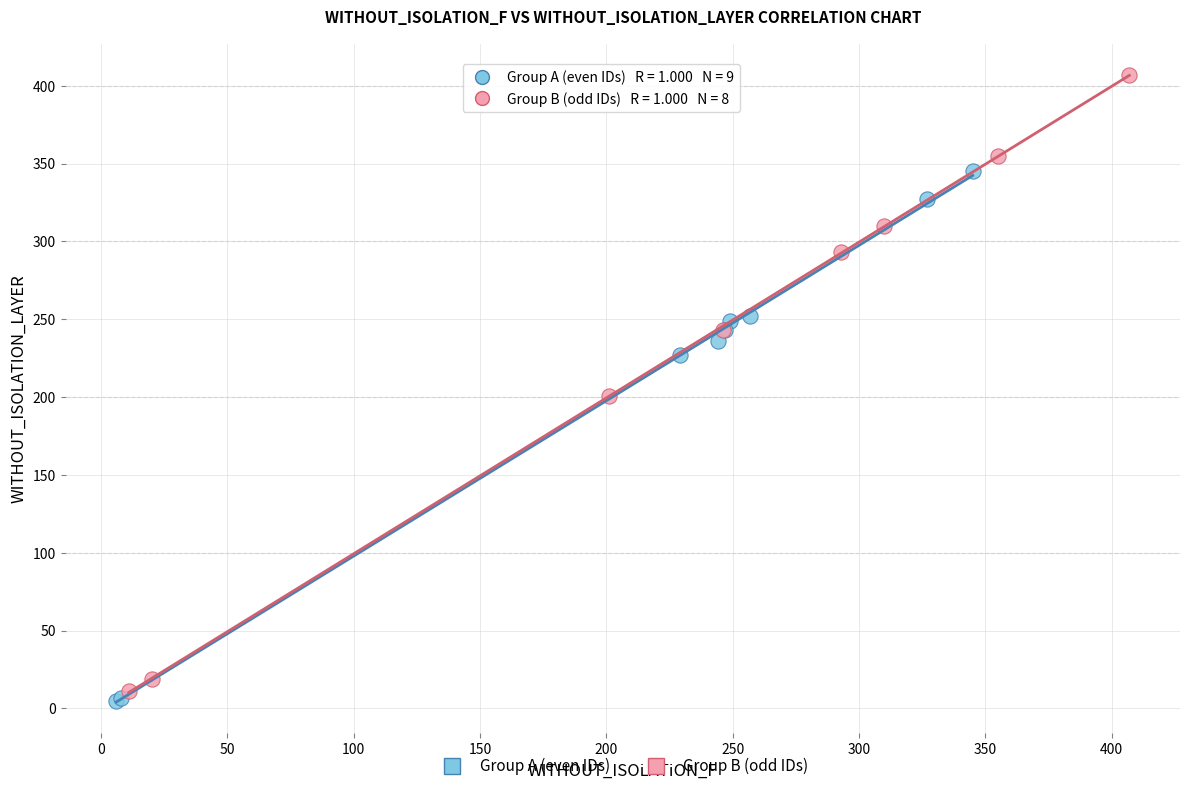

Which series contains the lowest Y value?

Group A (even IDs)